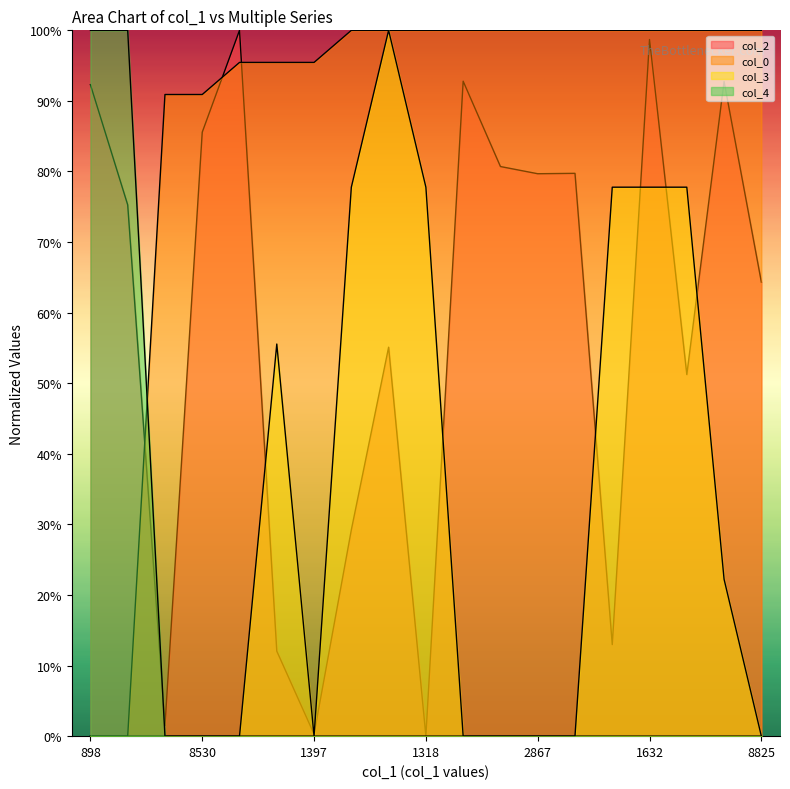

Between 1632 and 1397, which is larger?

1632